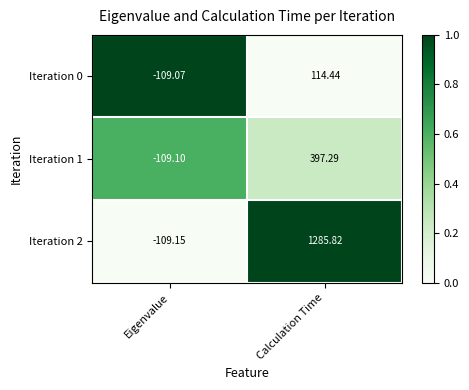

What is the greatest value displayed?

1285.8